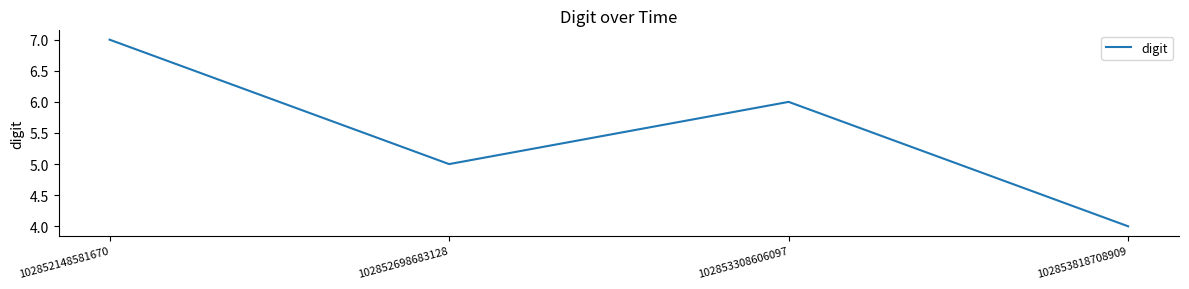

What is the difference between the maximum and minimum values?

3